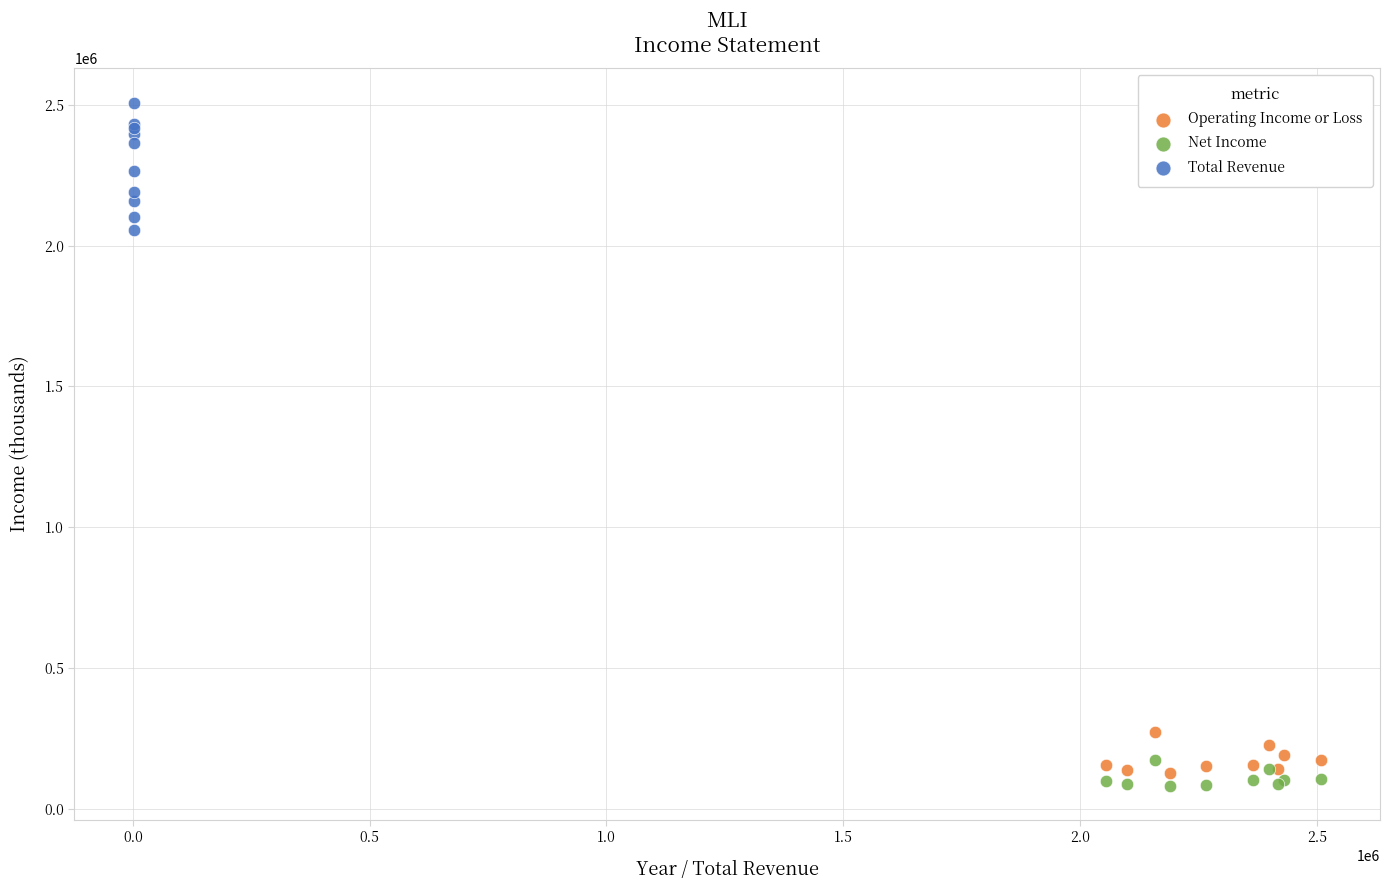

Which series contains the highest Y value?

Total Revenue